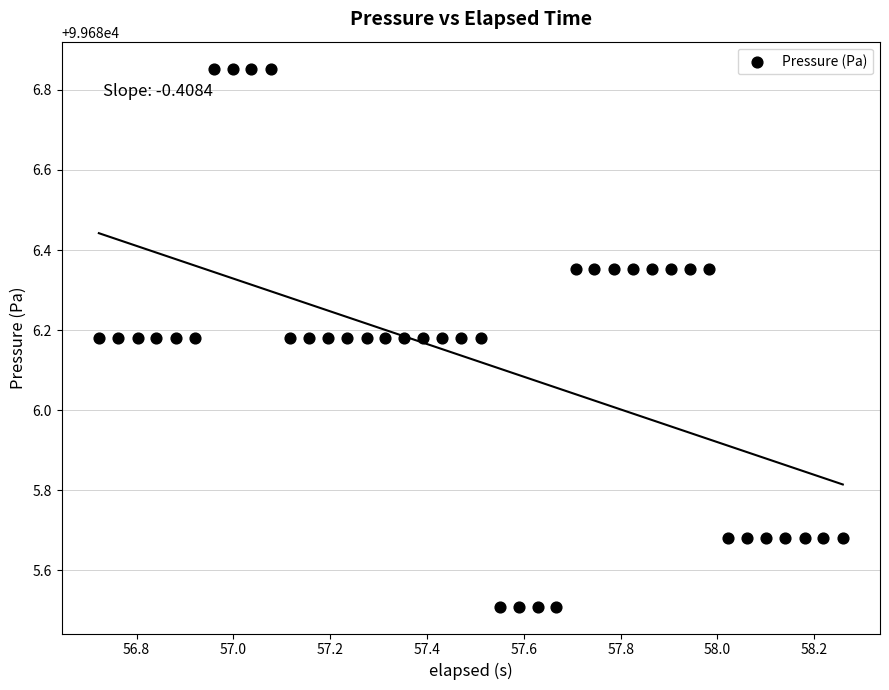

What is the range of Y values (max minus min)?

1.3